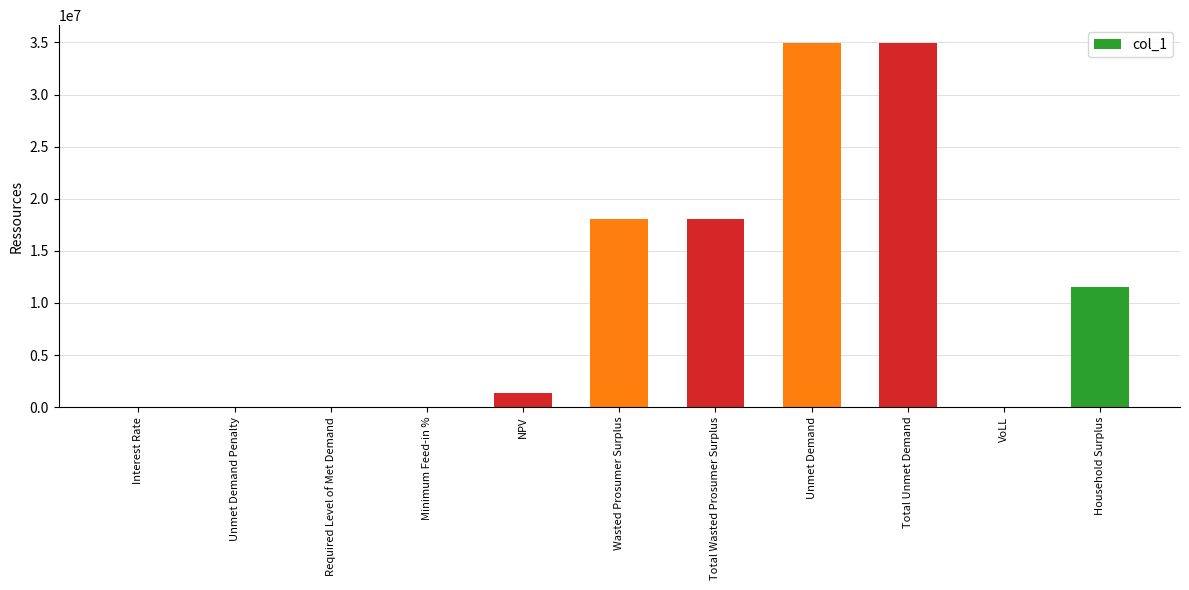

What is the greatest value displayed?

34912783.2